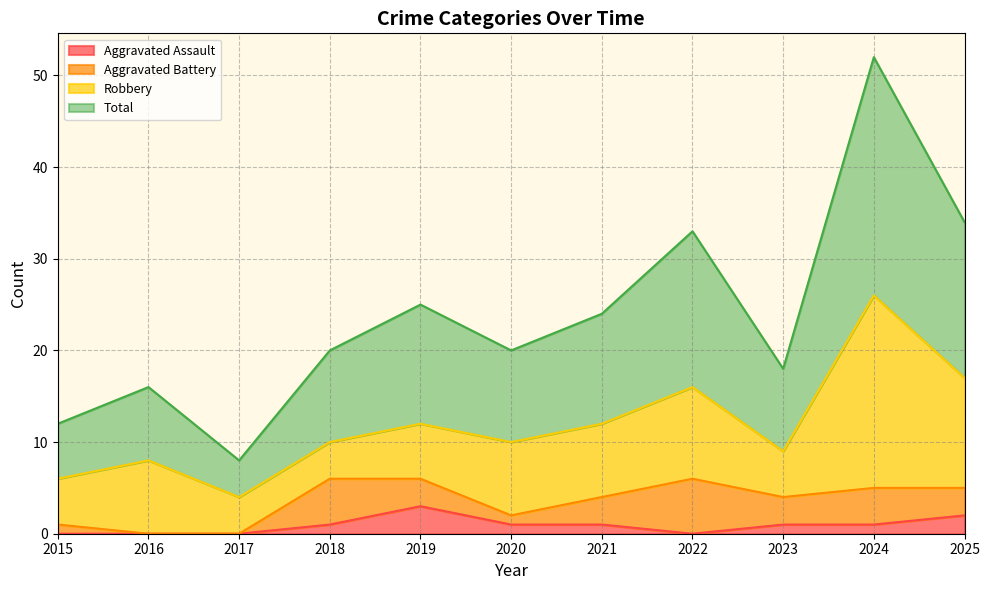

How many data points does each series have?

11